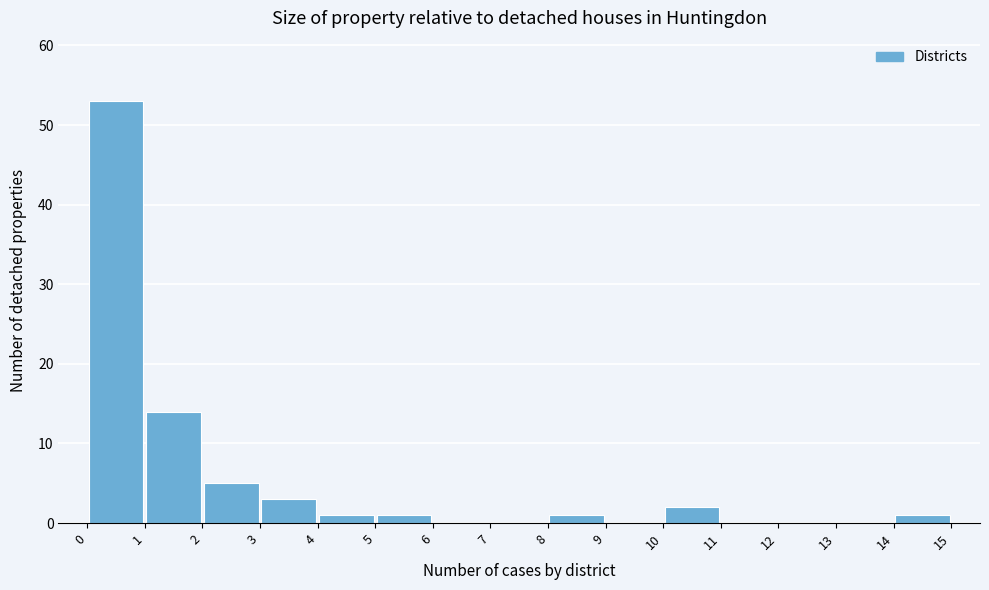

Reading left to right, list every bar in this chart as the range it spans on the x-axis followed by its height. The values are not printed on the chart, so give them approximately, as read against the axis.

0 to 1: 53
1 to 2: 14
2 to 3: 5
3 to 4: 3
4 to 5: 1
5 to 6: 1
6 to 7: 0
7 to 8: 0
8 to 9: 1
9 to 10: 0
10 to 11: 2
11 to 12: 0
12 to 13: 0
13 to 14: 0
14 to 15: 1